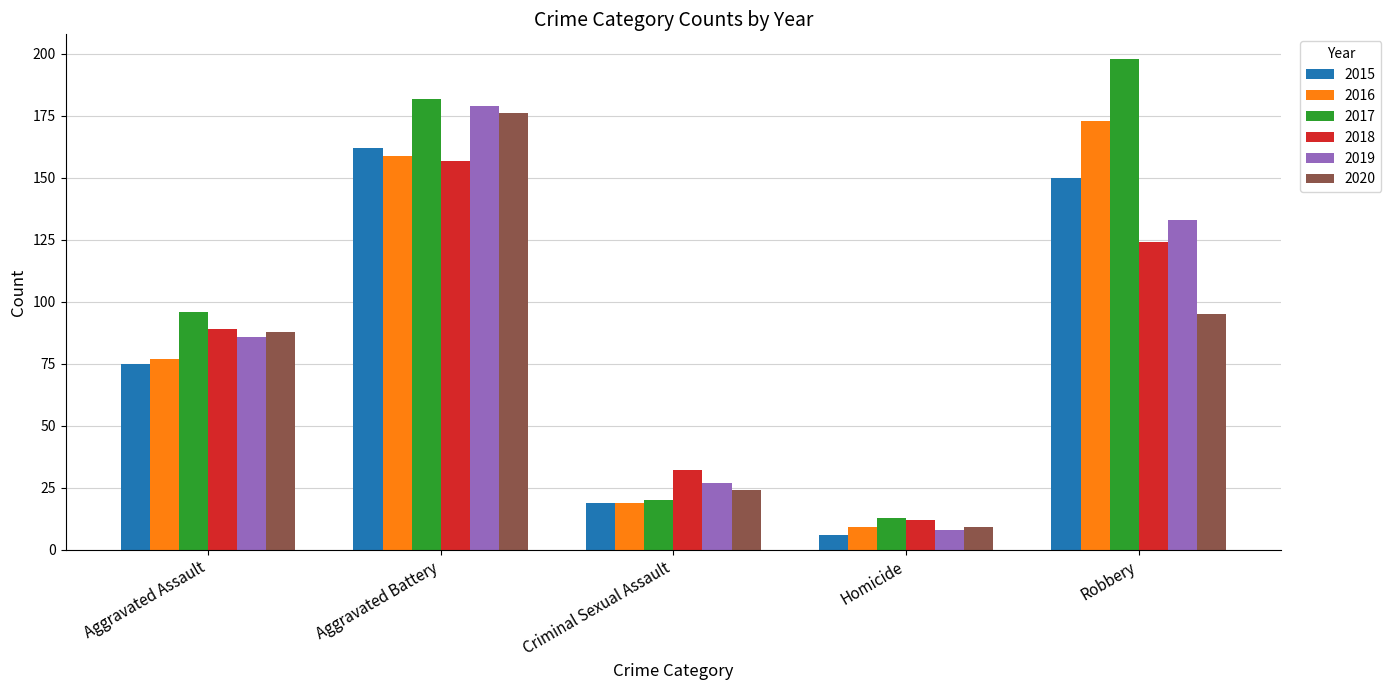

What are all the series names shown in the legend?

2015, 2016, 2017, 2018, 2019, 2020